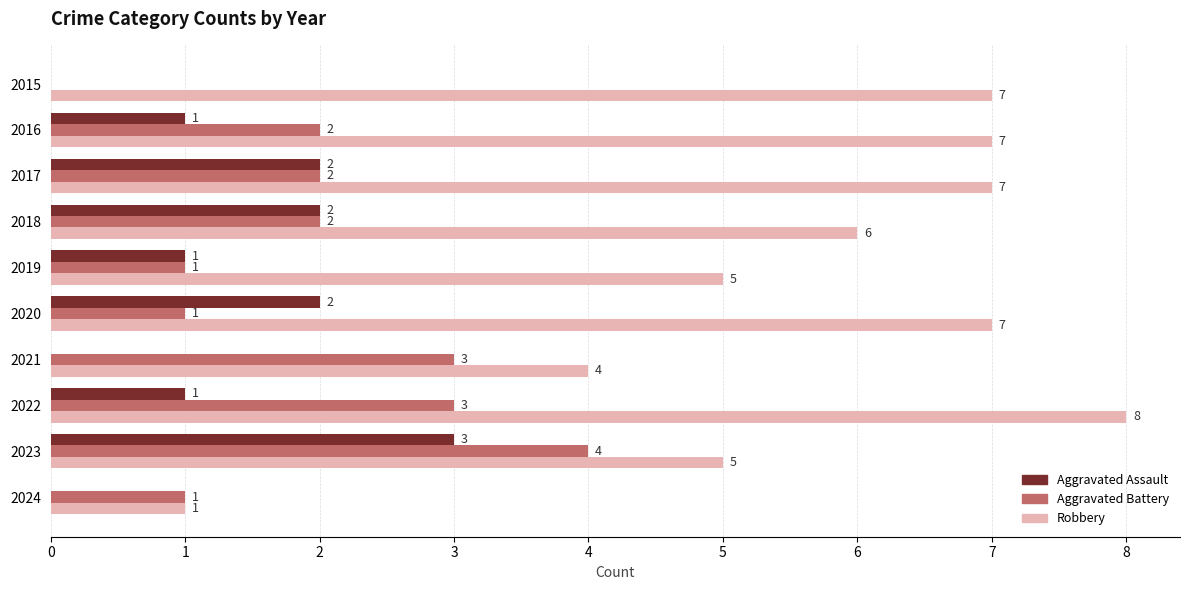

Which series has the largest total across all categories?

Robbery